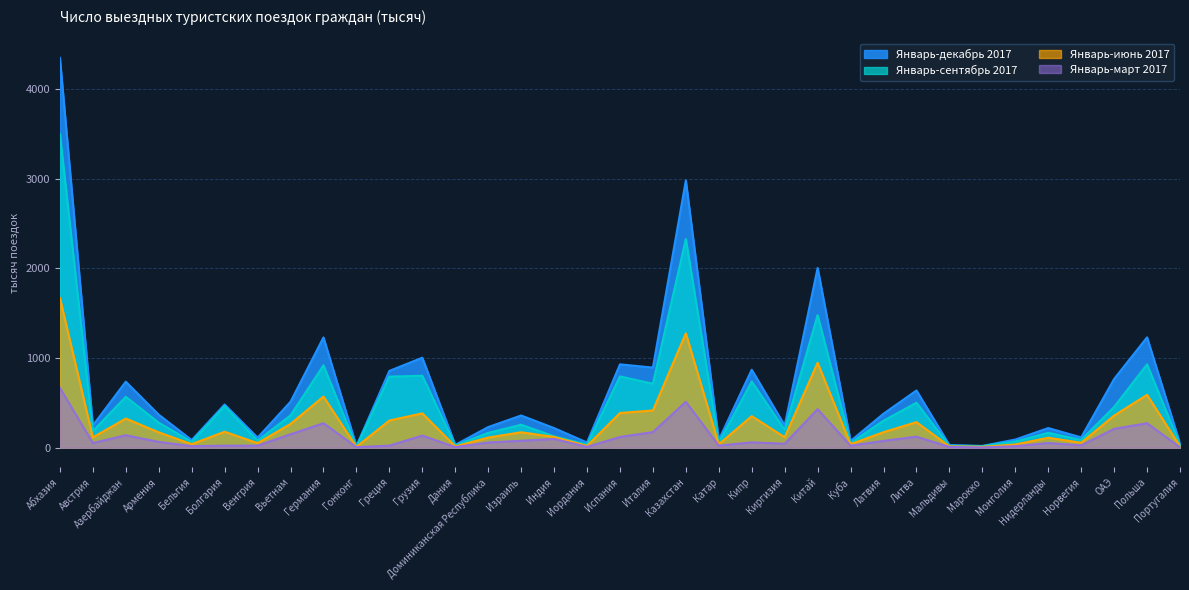

Reading right to left, extract all data points from this chart.

Январь-декабрь 2017: Португалия=47	Польша=1230	ОАЭ=766	Норвегия=115	Нидерланды=219	Монголия=91	Марокко=20	Мальдивы=30	Литва=638	Латвия=379	Куба=75	Китай=2003	Киргизия=248	Кипр=869	Катар=87	Казахстан=2978	Италия=893	Испания=929	Иордания=58	Индия=219	Израиль=359	Доминиканская Республика=230	Дания=32	Грузия=1003	Греция=856	Гонконг=19	Германия=1229	Вьетнам=512	Венгрия=112	Болгария=482	Бельгия=85	Армения=368	Азербайджан=736	Австрия=248	Абхазия=4344
Январь-сентябрь 2017: Португалия=32	Польша=929	ОАЭ=454	Норвегия=86	Нидерланды=166	Монголия=68	Марокко=18	Мальдивы=21	Литва=501	Латвия=301	Куба=53	Китай=1478	Киргизия=199	Кипр=738	Катар=57	Казахстан=2326	Италия=713	Испания=794	Иордания=36	Индия=127	Израиль=256	Доминиканская Республика=165	Дания=25	Грузия=802	Греция=792	Гонконг=13	Германия=918	Вьетнам=360	Венгрия=79	Болгария=463	Бельгия=65	Армения=279	Азербайджан=567	Австрия=185	Абхазия=3493
Январь-июнь 2017: Португалия=16	Польша=589	ОАЭ=358	Норвегия=55	Нидерланды=111	Монголия=36	Марокко=10	Мальдивы=15	Литва=285	Латвия=173	Куба=39	Китай=947	Киргизия=116	Кипр=352	Катар=38	Казахстан=1275	Италия=415	Испания=387	Иордания=20	Индия=120	Израиль=172	Доминиканская Республика=113	Дания=15	Грузия=383	Греция=303	Гонконг=10	Германия=570	Вьетнам=265	Венгрия=51	Болгария=178	Бельгия=40	Армения=171	Азербайджан=325	Австрия=115	Абхазия=1668
Январь-март 2017: Португалия=5	Польша=273	ОАЭ=210	Норвегия=26	Нидерланды=52	Монголия=17	Марокко=3	Мальдивы=9	Литва=123	Латвия=76	Куба=22	Китай=430	Киргизия=44	Кипр=60	Катар=23	Казахстан=512	Италия=174	Испания=120	Иордания=9	Индия=98	Израиль=77	Доминиканская Республика=58	Дания=7	Грузия=135	Греция=23	Гонконг=6	Германия=273	Вьетнам=150	Венгрия=23	Болгария=23	Бельгия=17	Армения=65	Азербайджан=139	Австрия=52	Абхазия=667